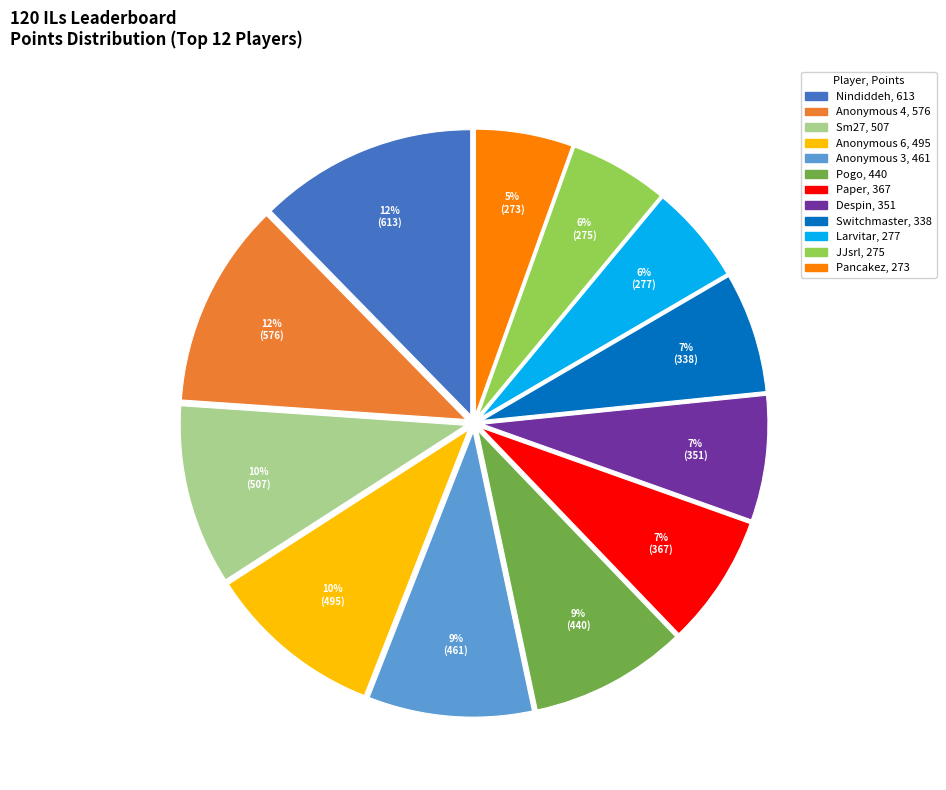

What is the ratio of the value at Paper to the value at Anonymous 6?

0.7